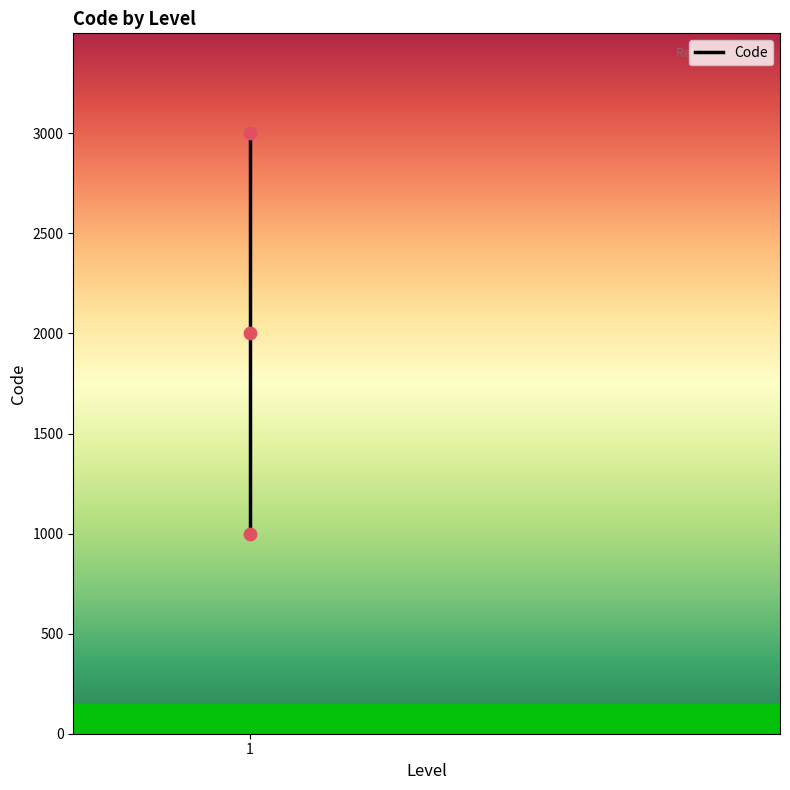

What is the ratio of the value at 1 to the value at 1?

3.0